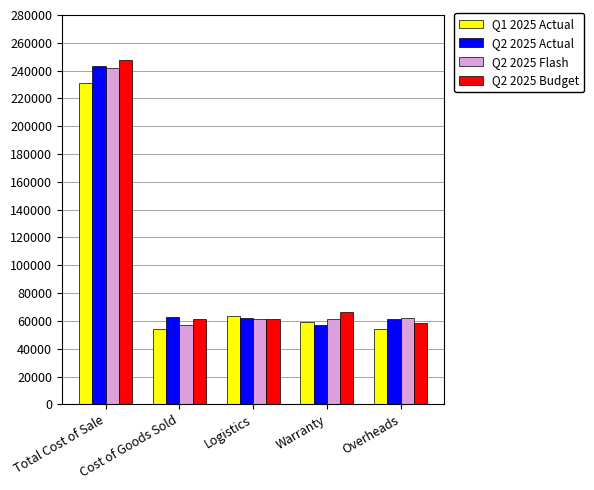

Which series has the widest spread of values?

Q2 2025 Budget